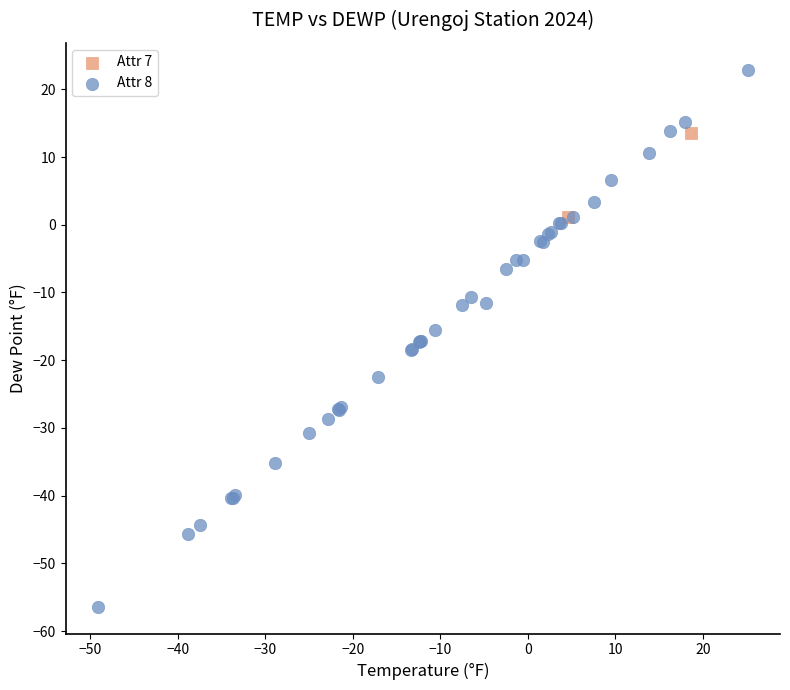

Which series contains the highest Y value?

Attr 8